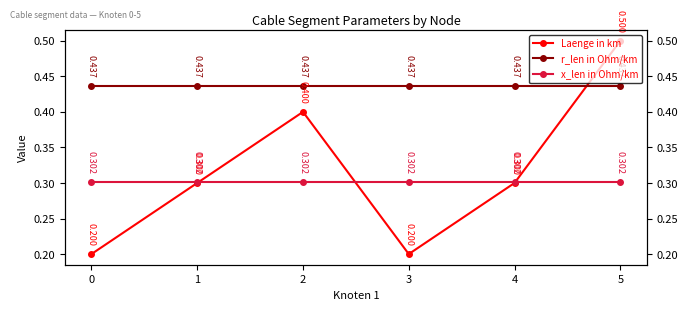

Rank the series by their maximum value, from lowest to highest.

x_len in Ohm/km, r_len in Ohm/km, Laenge in km